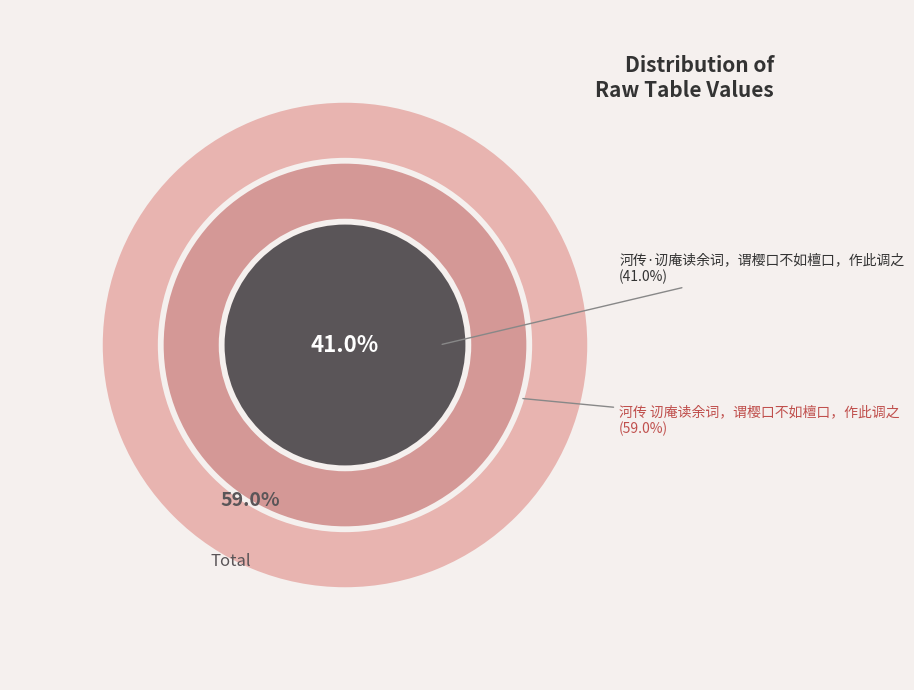

Rank the categories by value from lowest to highest.

河传·讱庵读余词，谓樱口不如檀口，作此调之, 河传 讱庵读余词，谓樱口不如檀口，作此调之